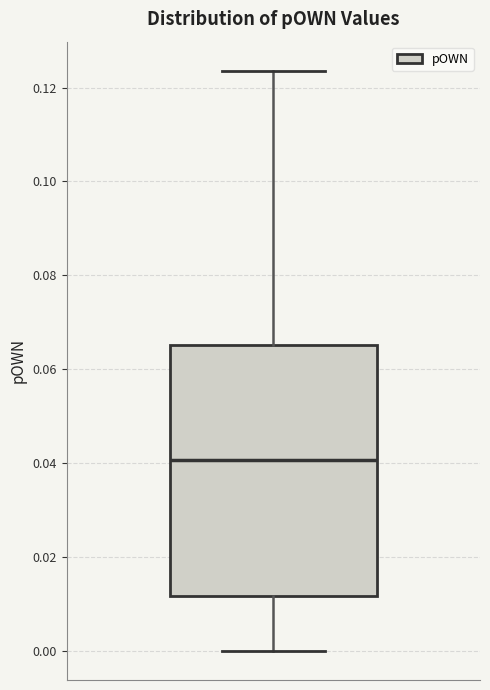

Where does the median line of the box sit on the y-axis? The values are not printed on the chart, so give them approximately, as read against the axis.

0.040